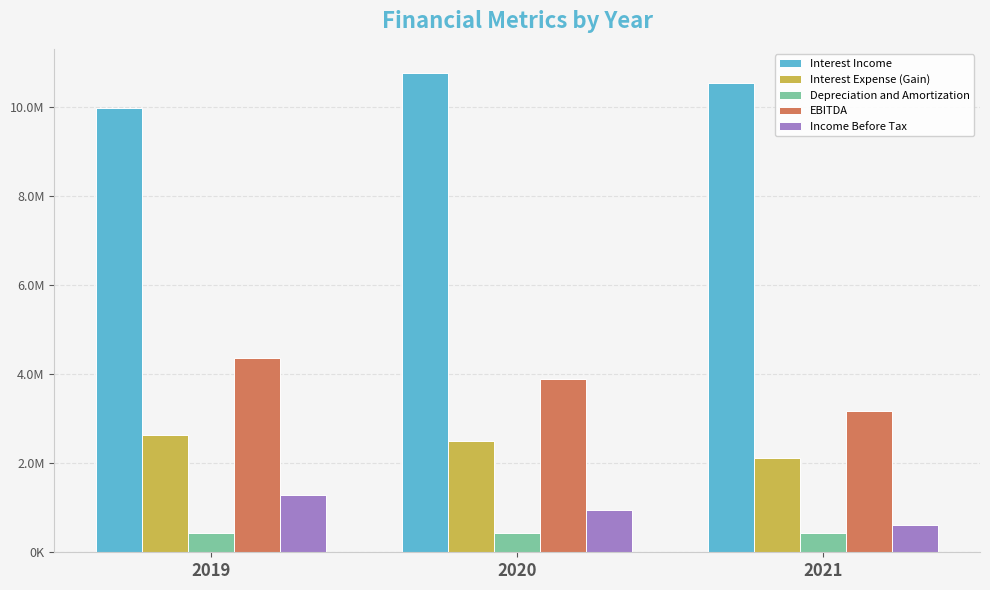

Is it true that Interest Income equals 4322158 at 2020?

False